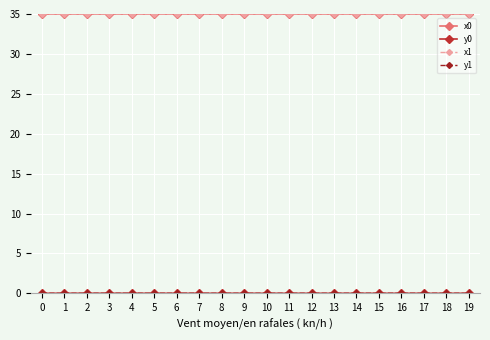

The value of x0 at 8 is 14.9. True or false?

False